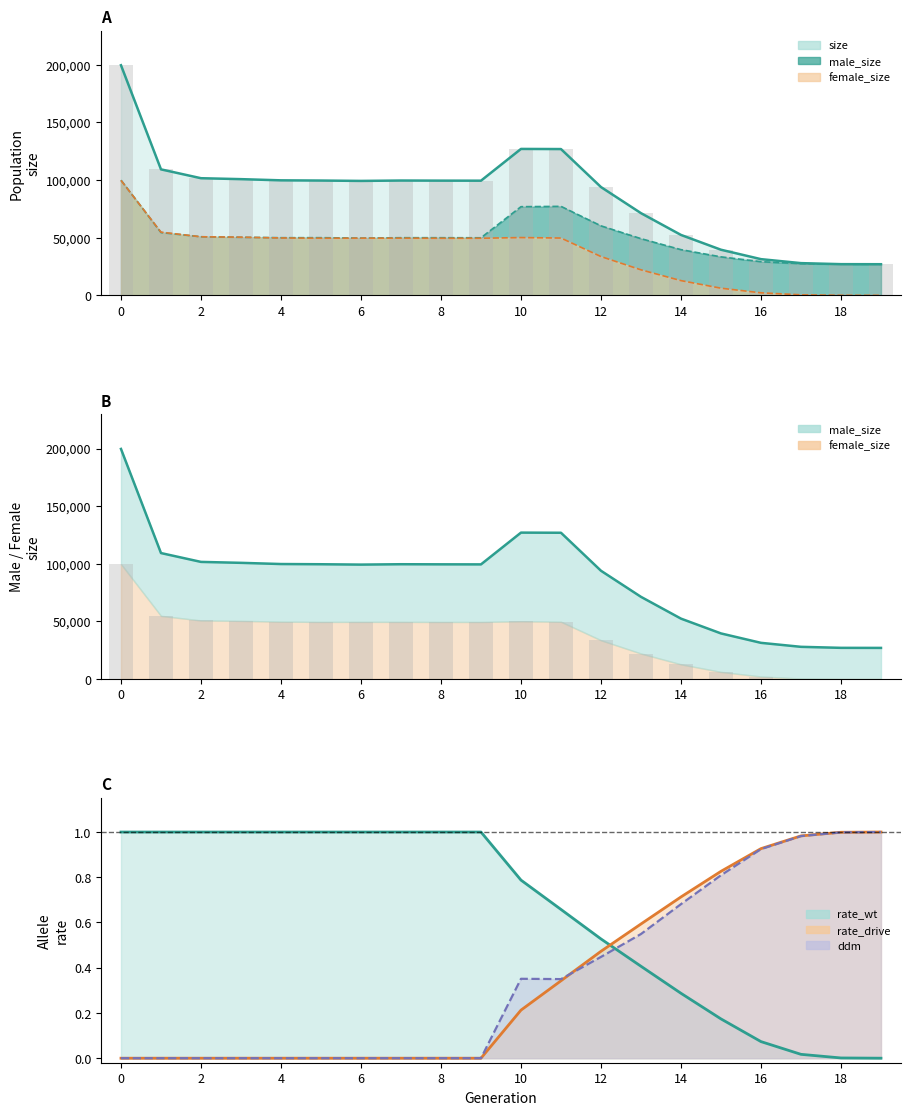

What is the approximate value of size at 9?

99469.0